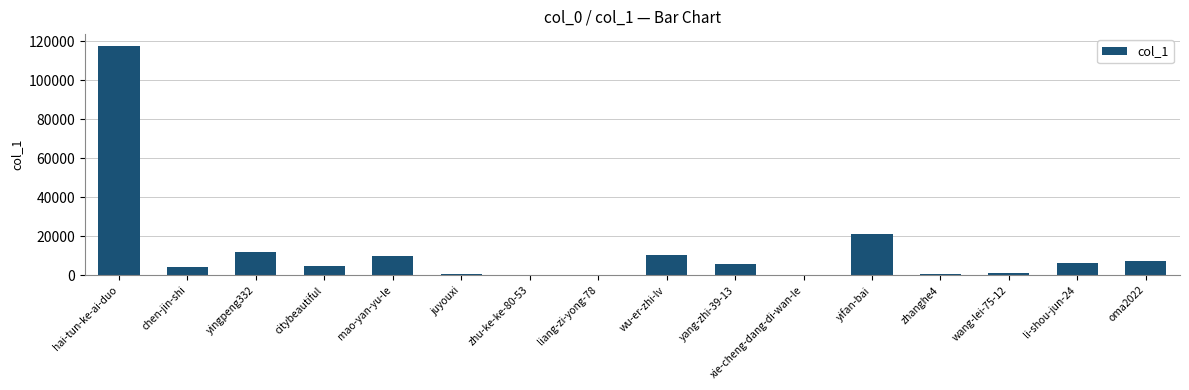

How many distinct data groups are displayed?

1